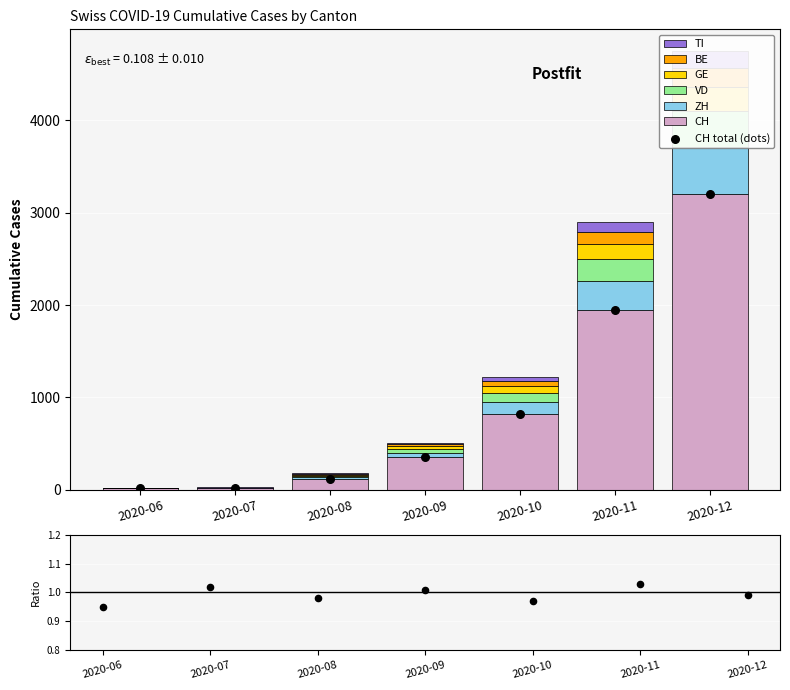

Which series has the largest Y range (max minus min)?

CH